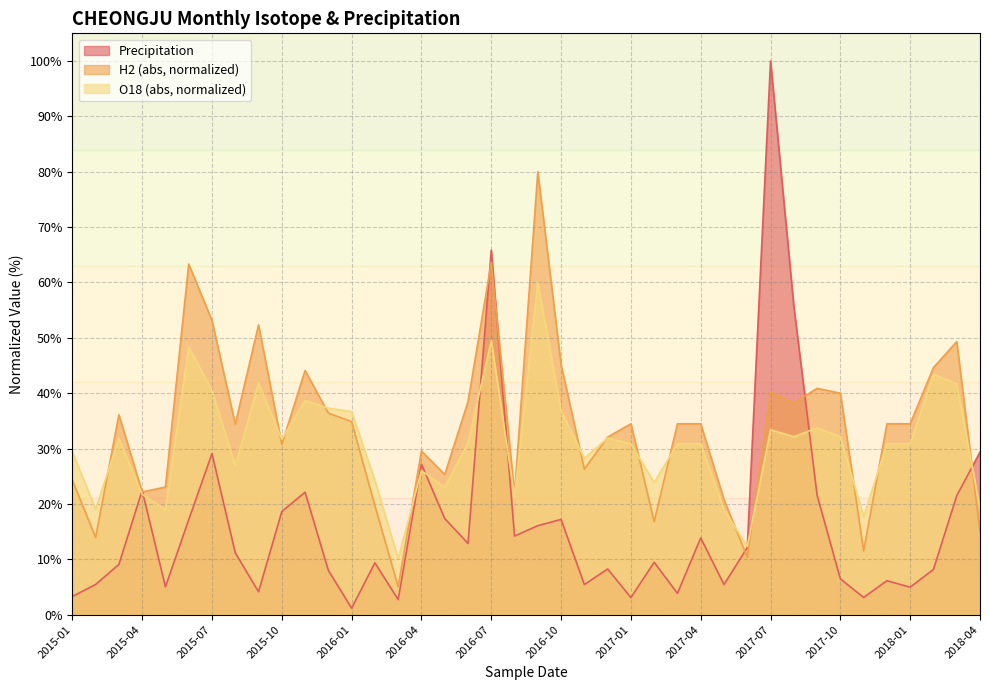

At how many categories does at least one series exceed 88?

1